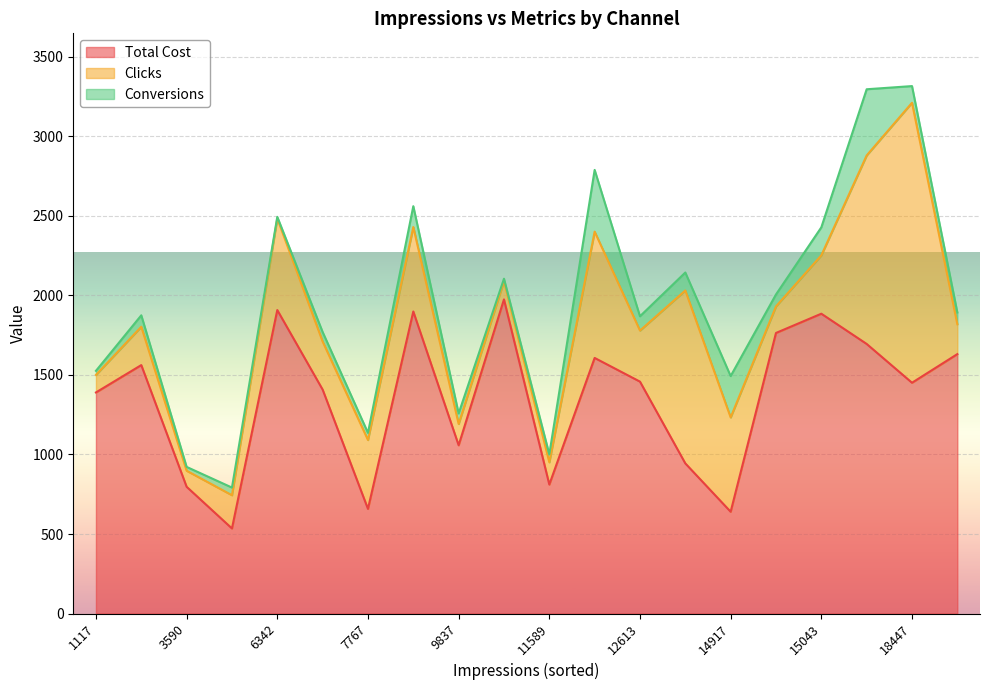

At which category is the sum across all series the highest?

18447